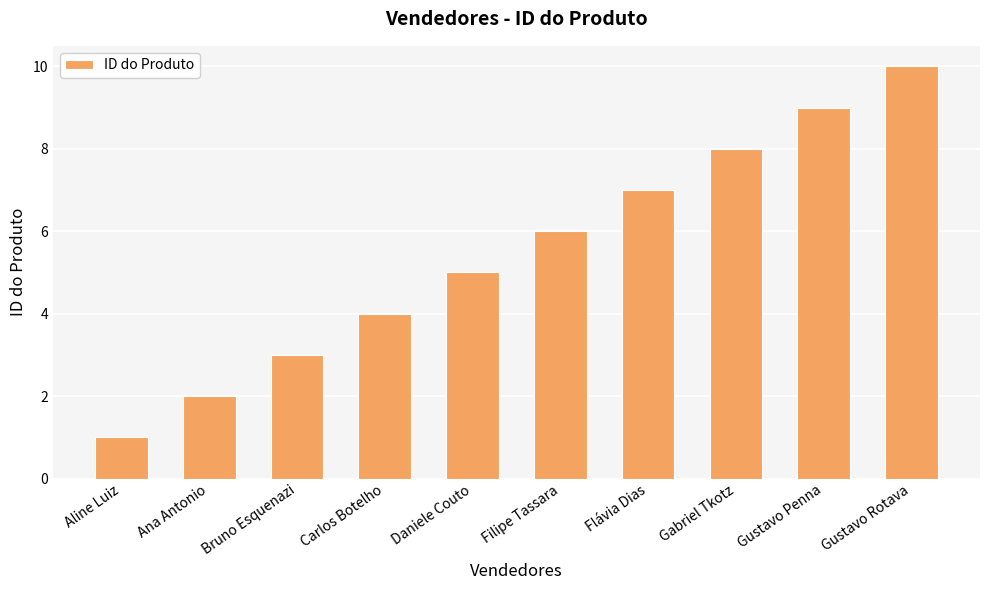

True or false: the data shows 10 at Gustavo Rotava.

True